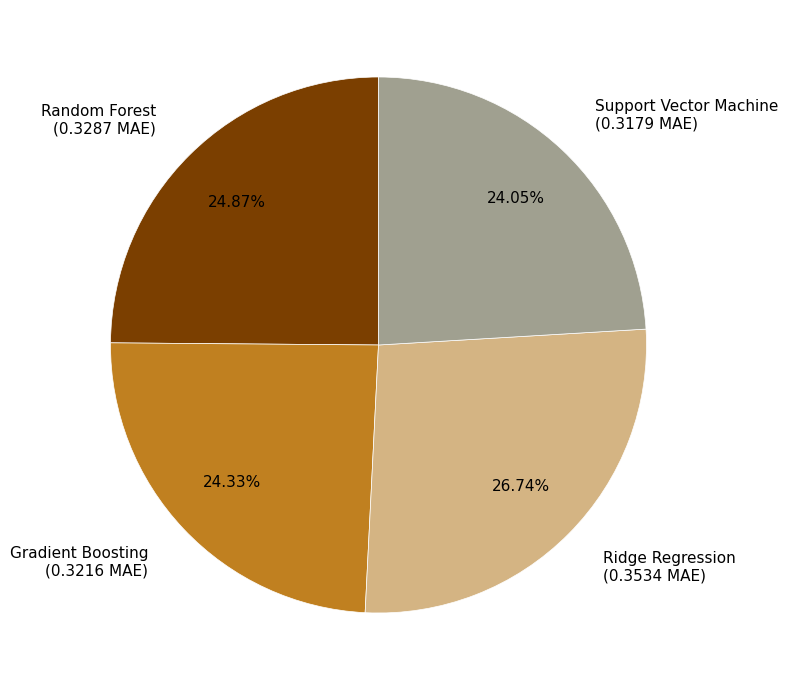

True or false: Random Forest accounts for 16% of the total.

False